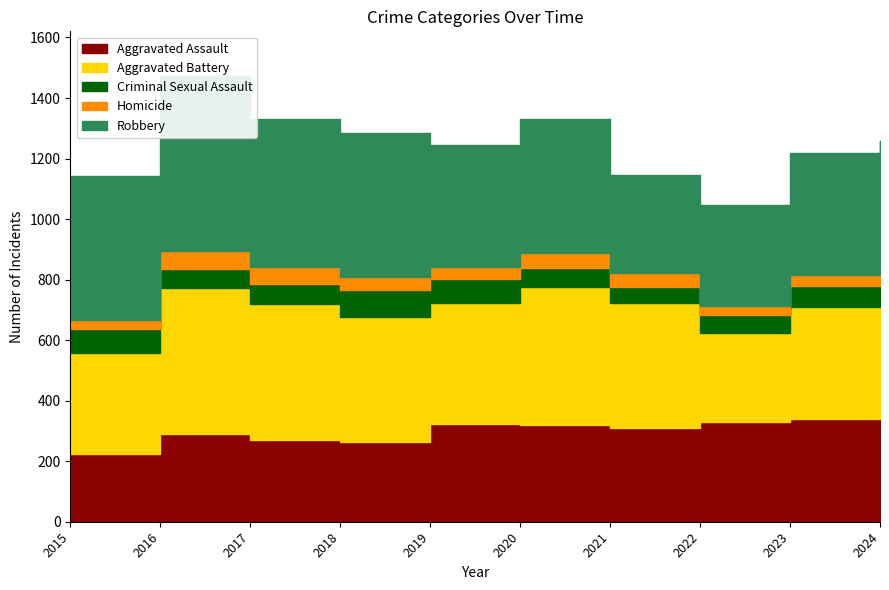

What is the greatest value displayed?

580